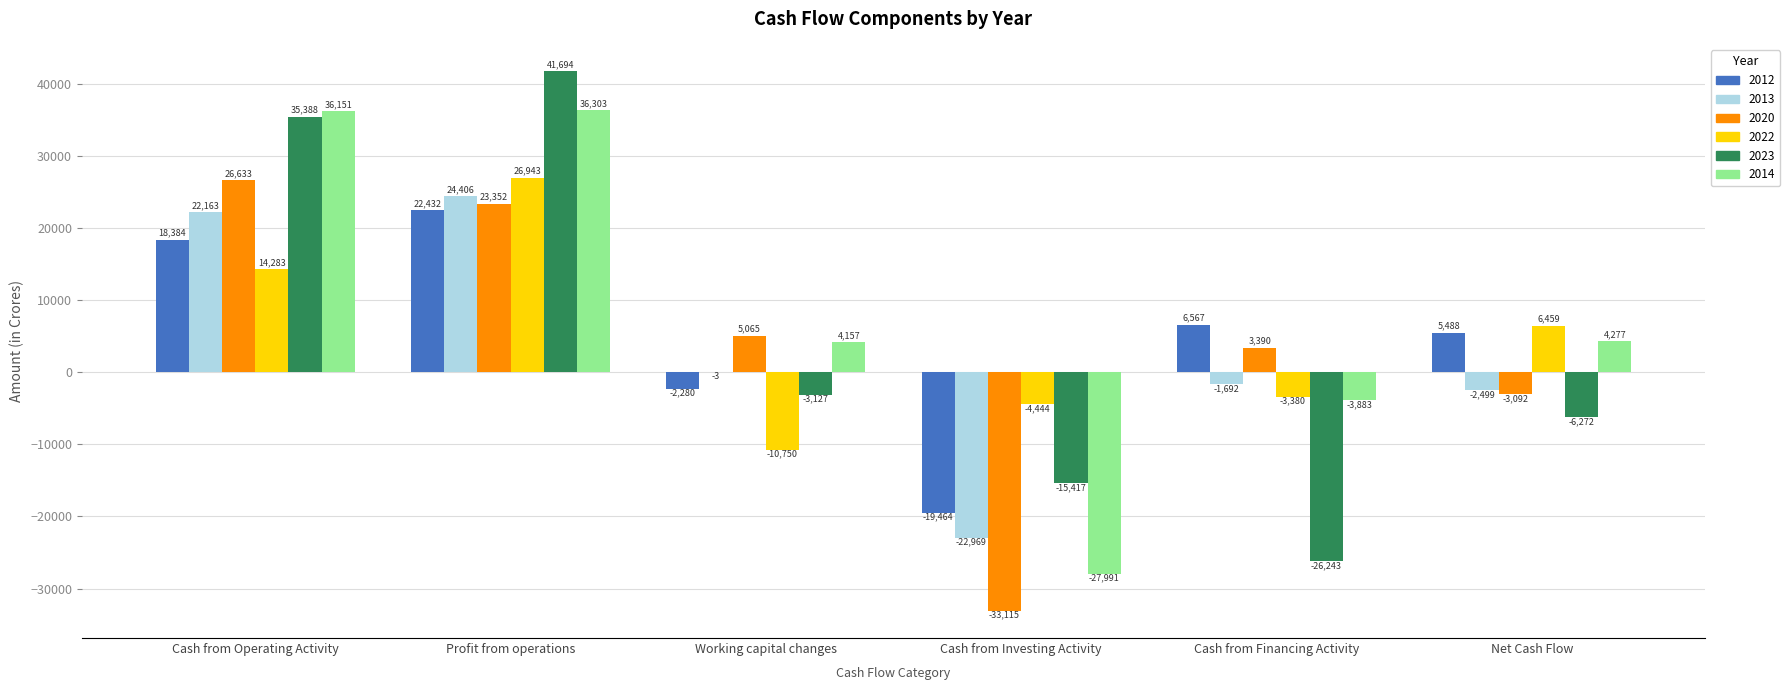

How many groups of bars are there?

6